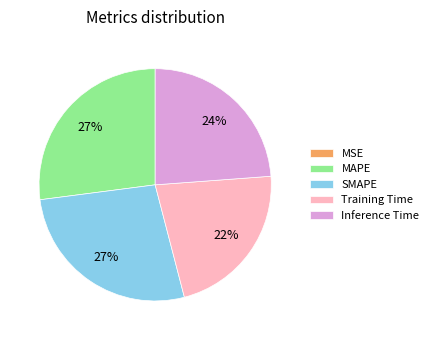

To the nearest percent, what is the average slice percentage?

20%